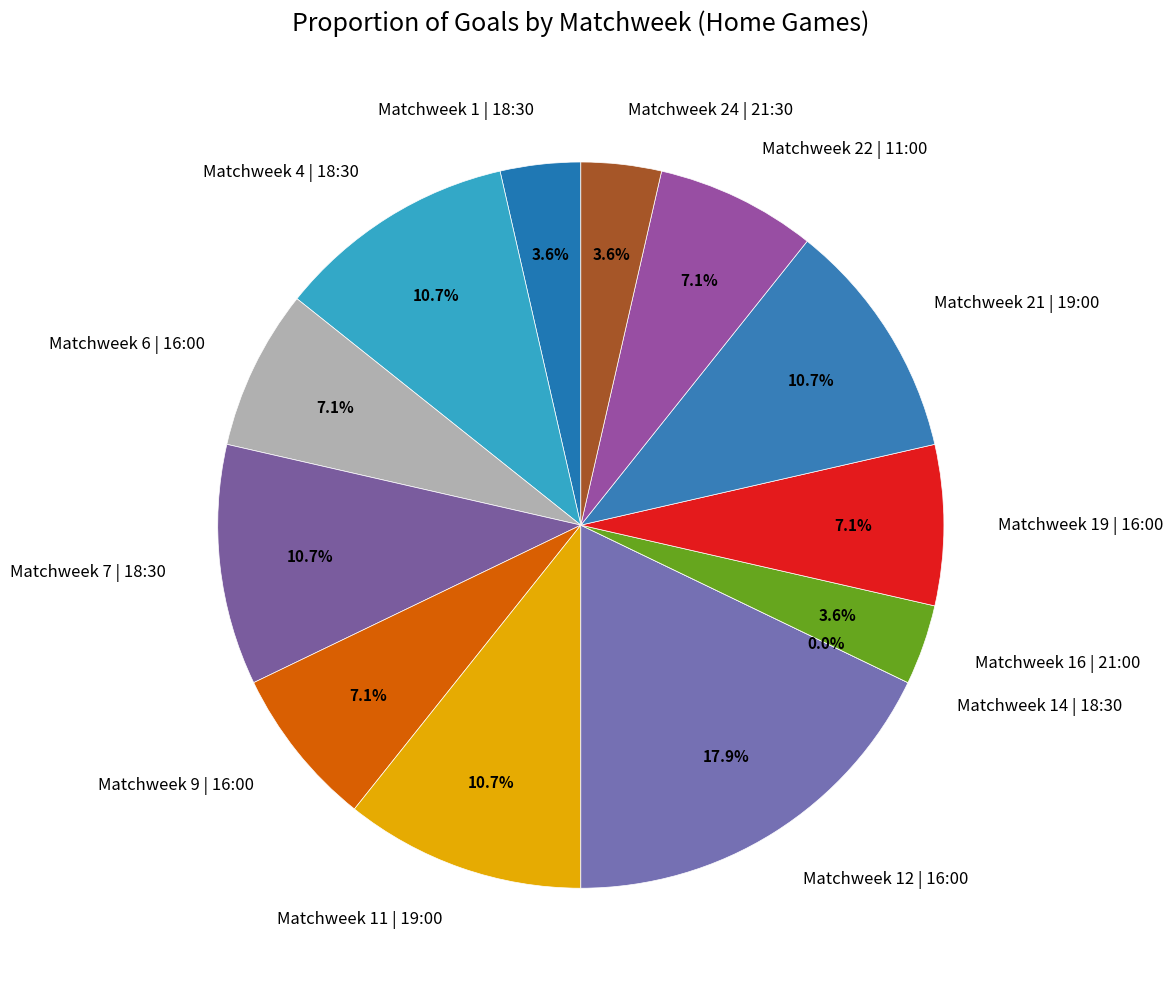

Is it true that Matchweek 12 | 16:00 is 18% of the pie?

True